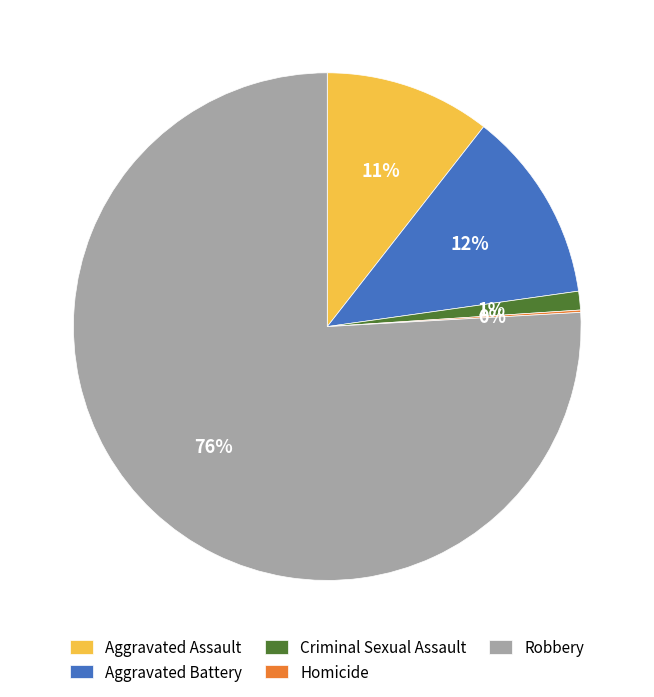

To the nearest percent, what is the difference between the largest and smallest slice percentages?

76%